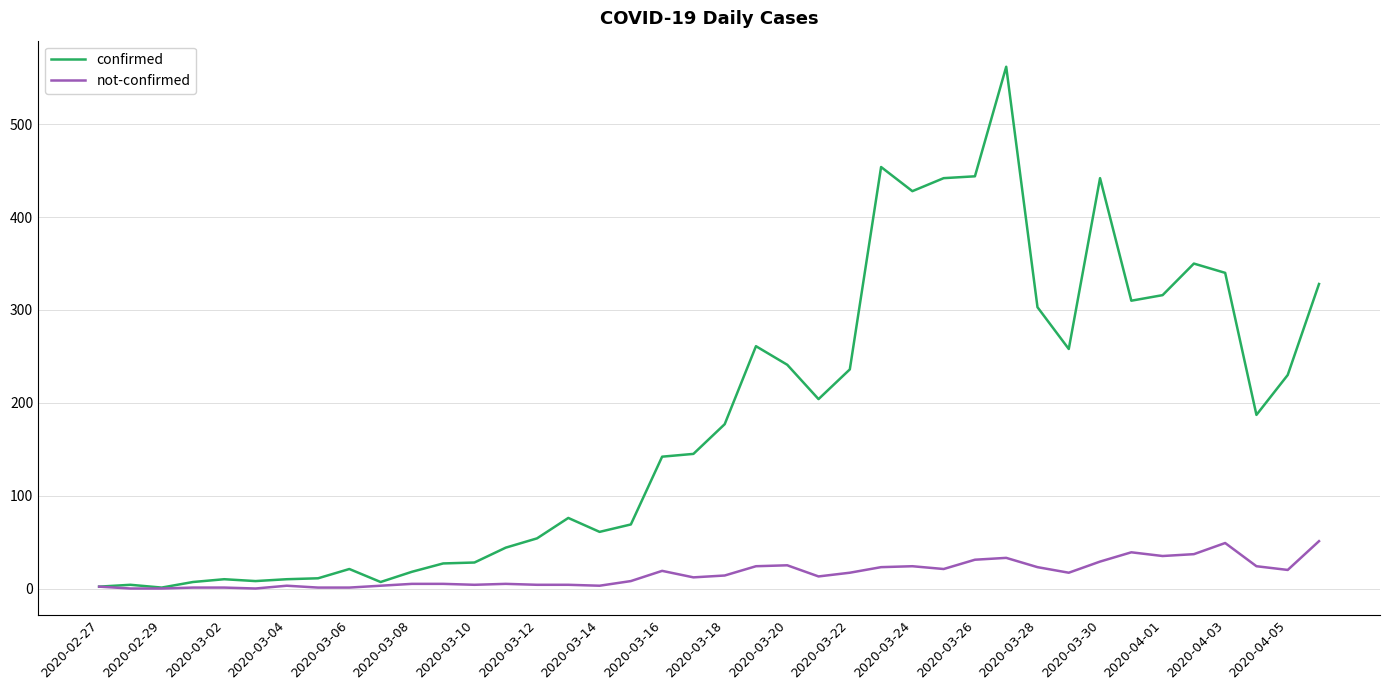

List the series in order of their overall mean, lowest first.

not-confirmed, confirmed